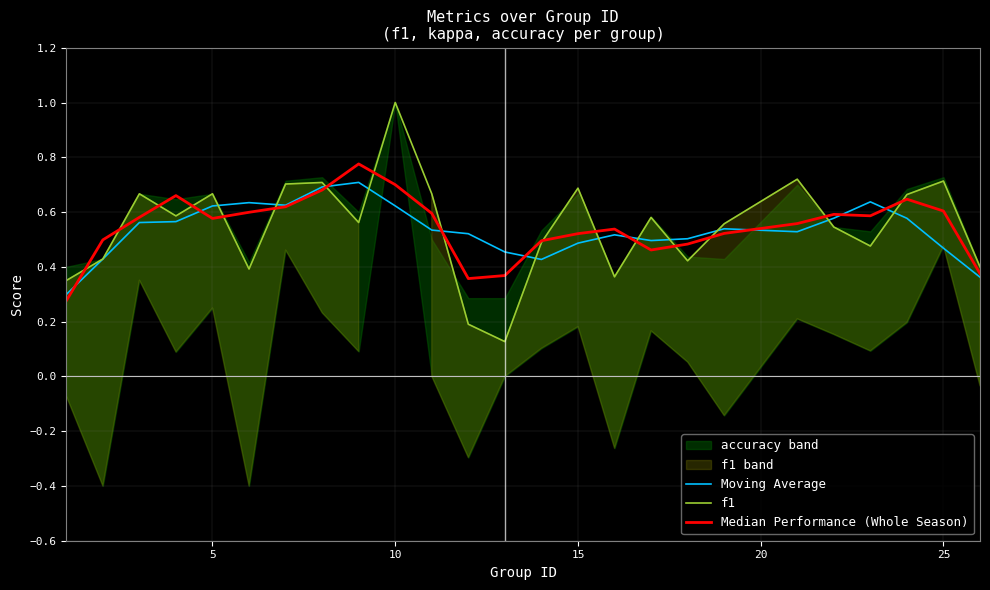

How many lines are shown in the chart?

3